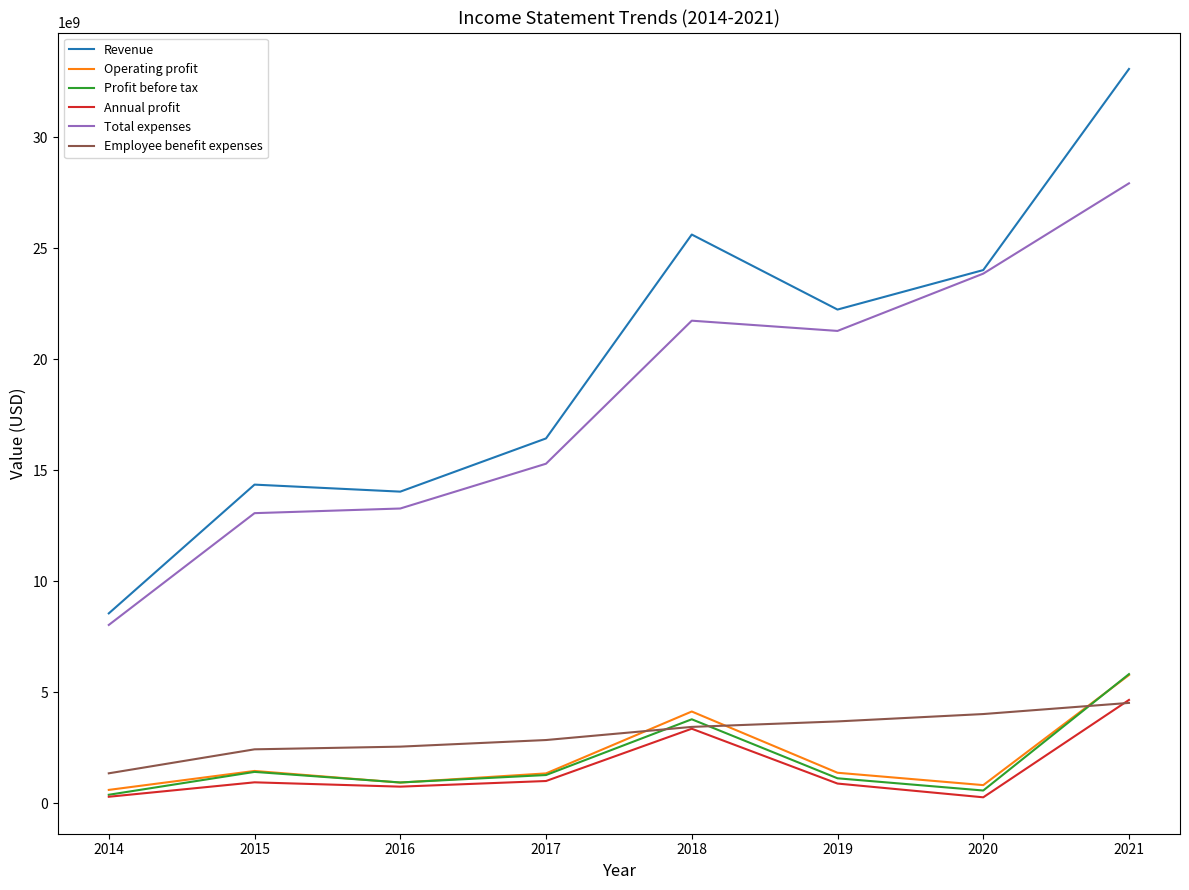

Between which two adjacent categories do Employee benefit expenses and Profit before tax first intersect?

2017 and 2018